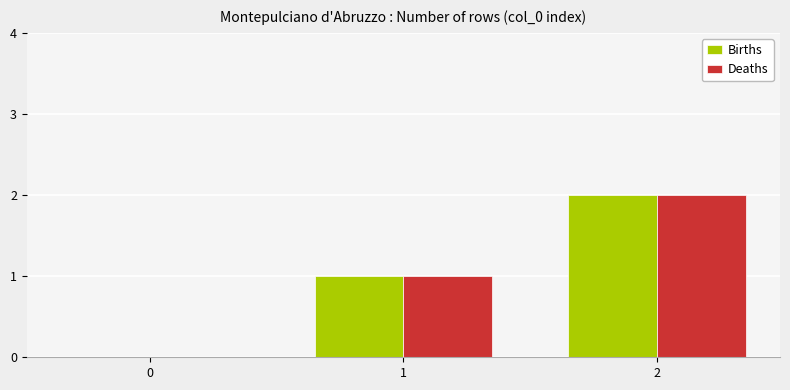

What are all the series names shown in the legend?

Births, Deaths